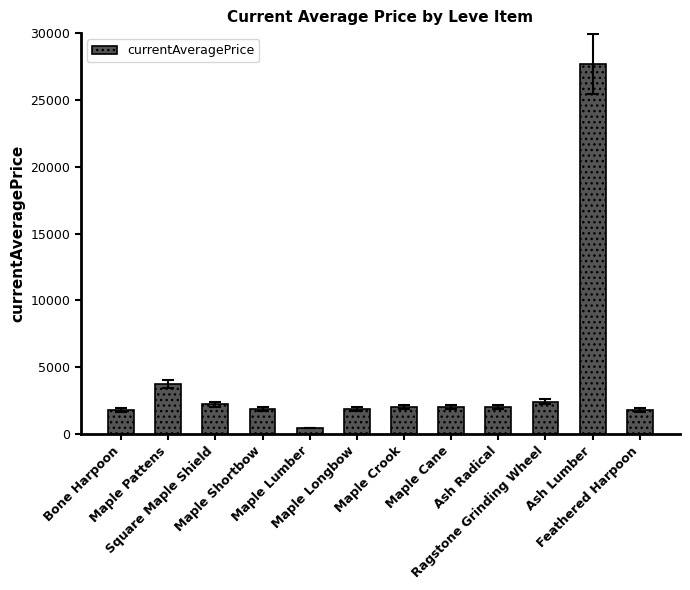

Does the chart contain any negative values?

No